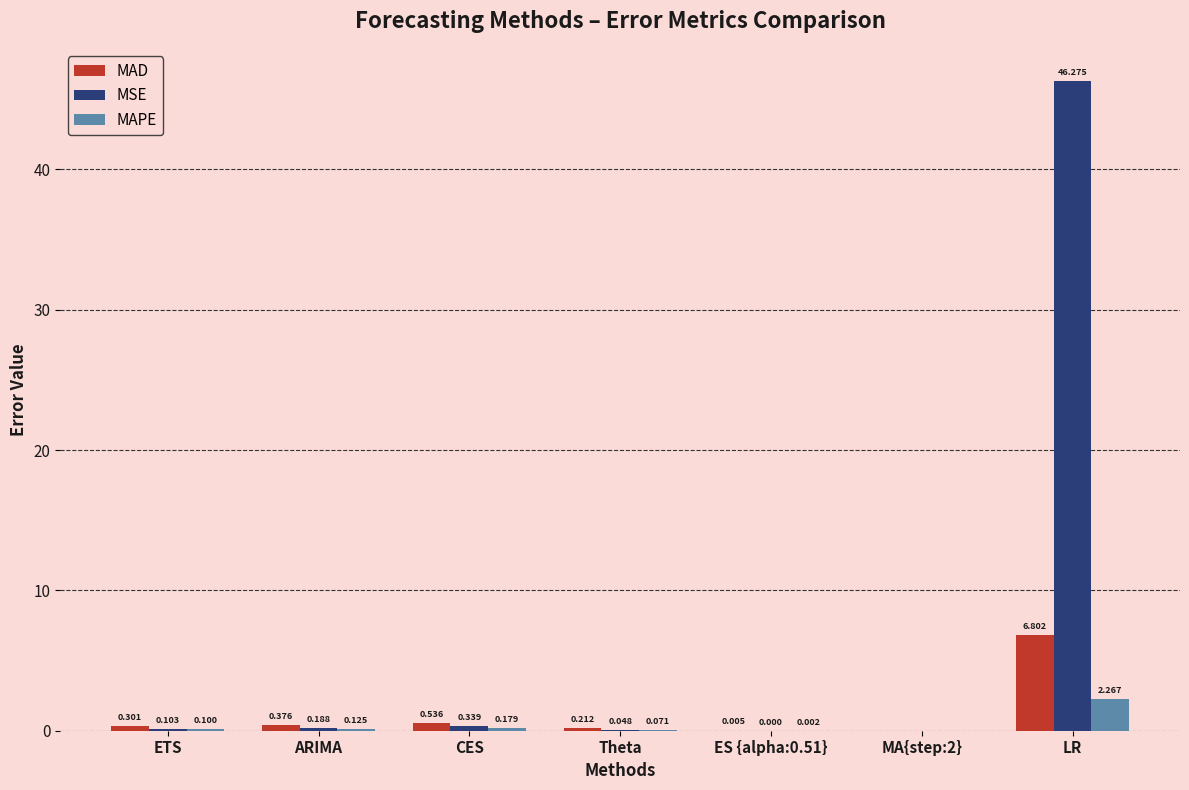

Between ARIMA and MA{step:2}, which series saw the biggest shift?

MAD